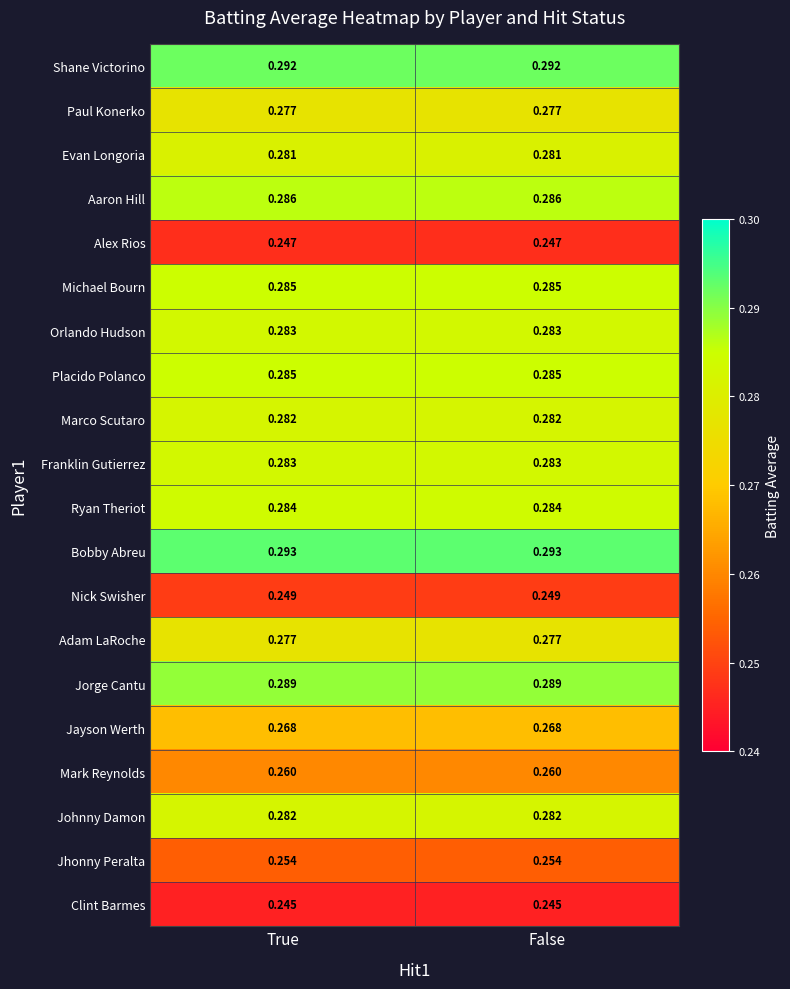

At how many categories does at least one series exceed 0?

2